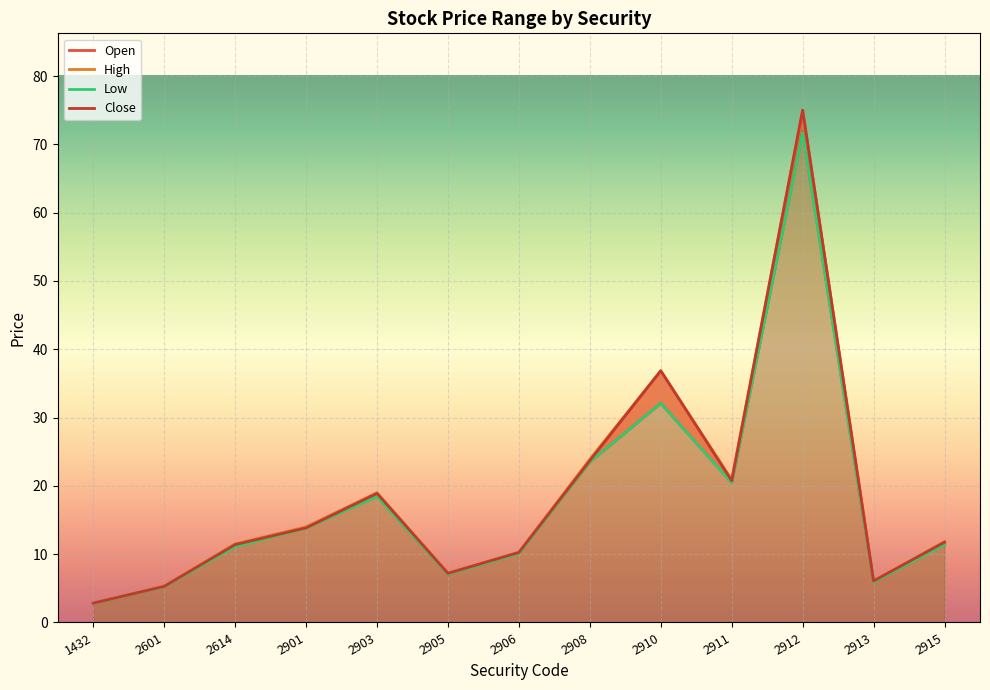

What is the total value across all series at 2905?

28.5